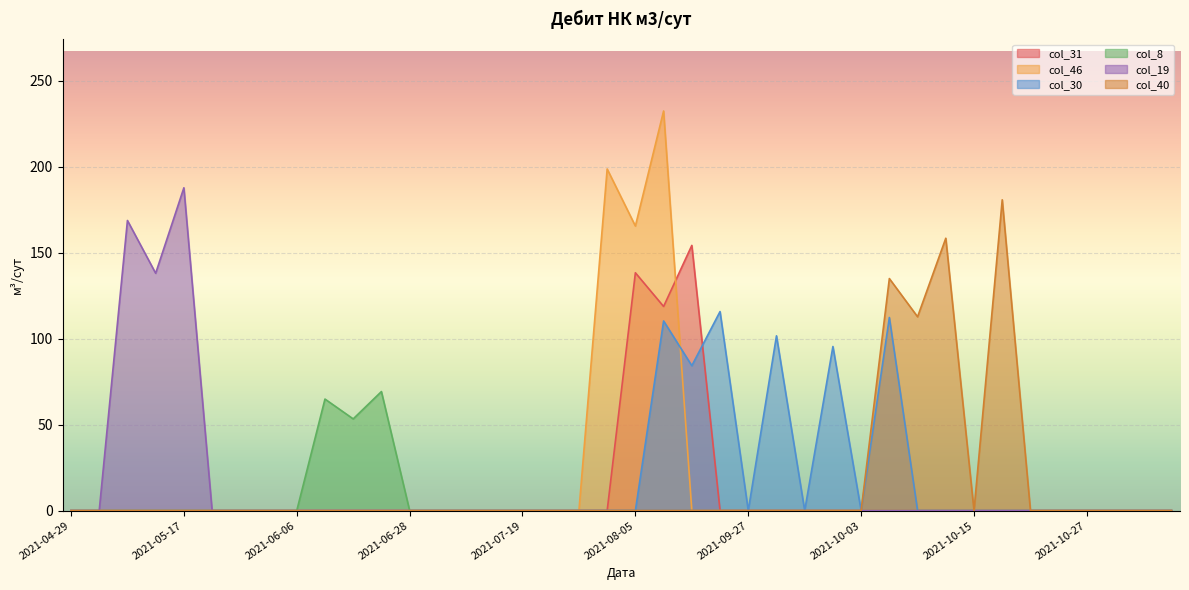

What is the sum of all col_40 values?

586.9